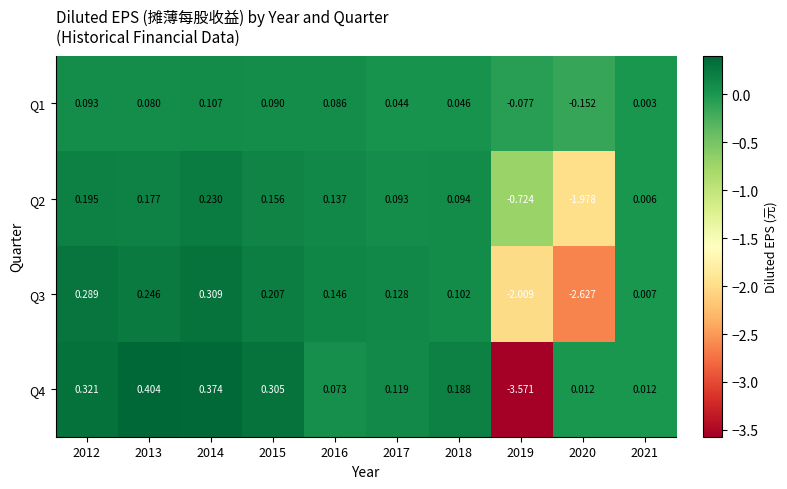

Is the value of Q2 at 2019 greater than the value of Q3 at 2016?

No